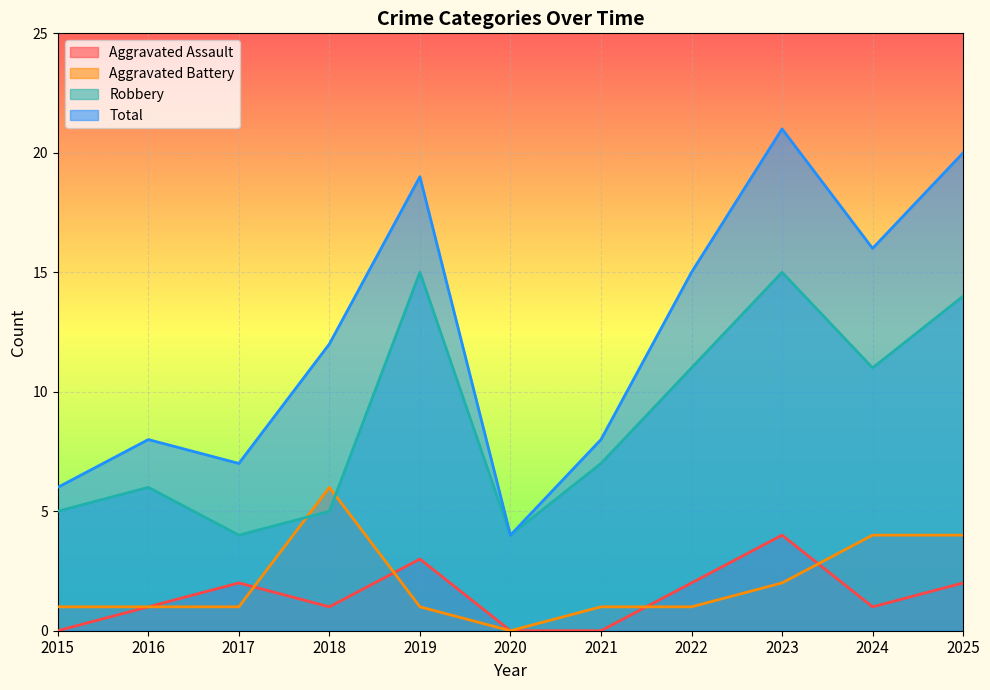

Reading left to right, what are all the values shown in this chart?

Aggravated Assault: 2015=0	2016=1	2017=2	2018=1	2019=3	2020=0	2021=0	2022=2	2023=4	2024=1	2025=2
Aggravated Battery: 2015=1	2016=1	2017=1	2018=6	2019=1	2020=0	2021=1	2022=1	2023=2	2024=4	2025=4
Robbery: 2015=5	2016=6	2017=4	2018=5	2019=15	2020=4	2021=7	2022=11	2023=15	2024=11	2025=14
Total: 2015=6	2016=8	2017=7	2018=12	2019=19	2020=4	2021=8	2022=15	2023=21	2024=16	2025=20